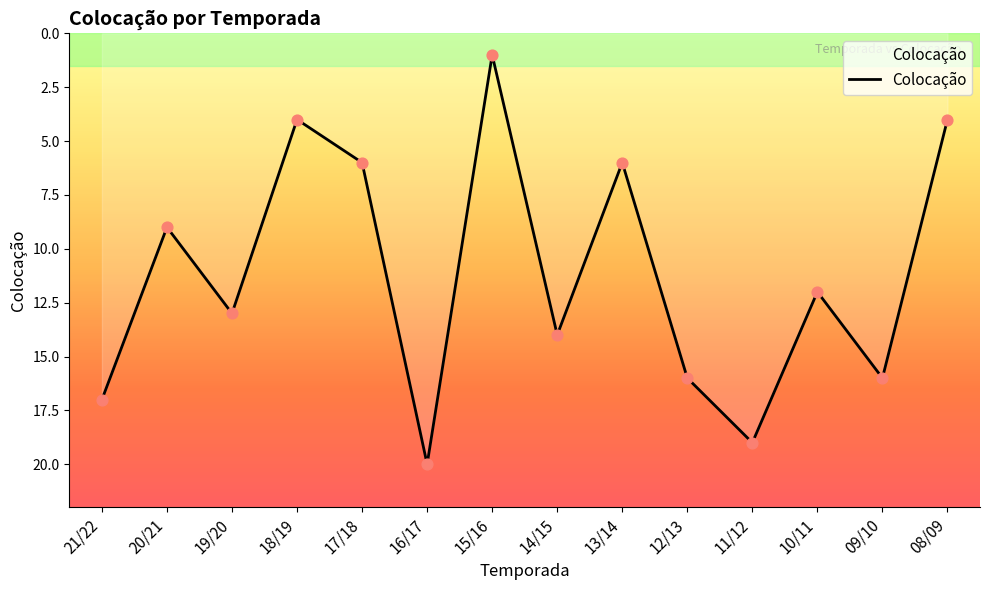

What is the change in value from 20/21 to 10/11?

+3